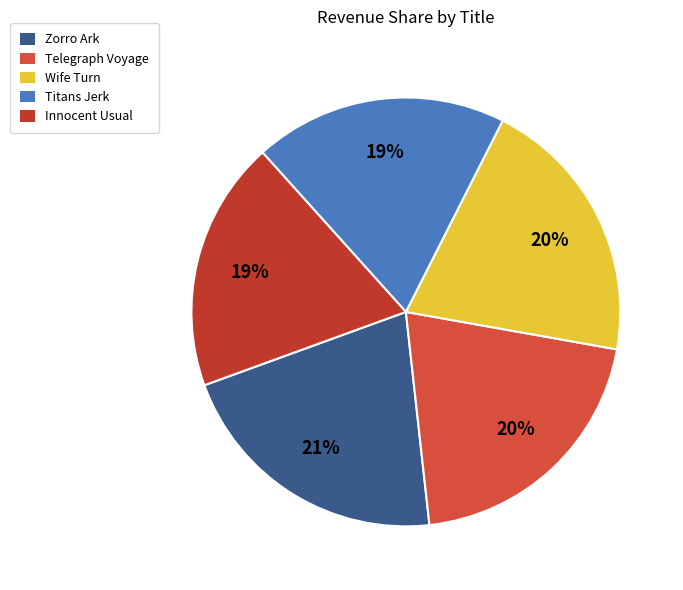

How many slices are in this pie chart?

5